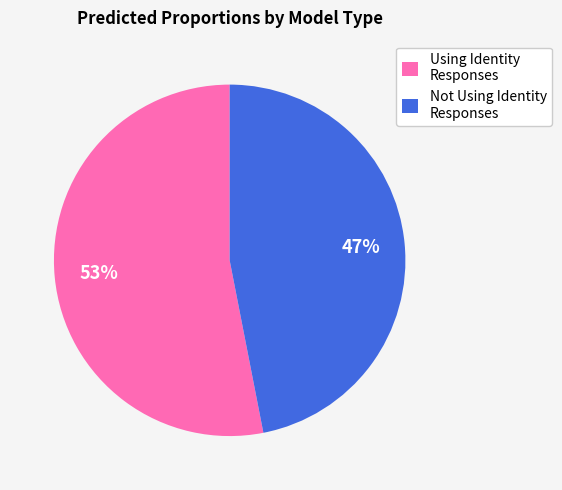

To the nearest percent, what is the difference between the largest and smallest slice percentages?

6%